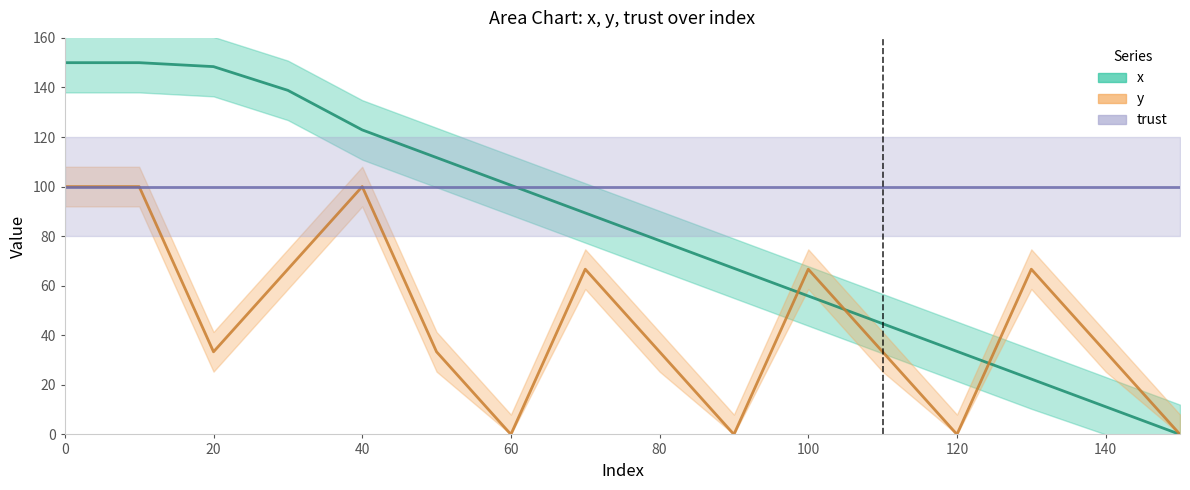

The value of x at 130 is 22.3. True or false?

True